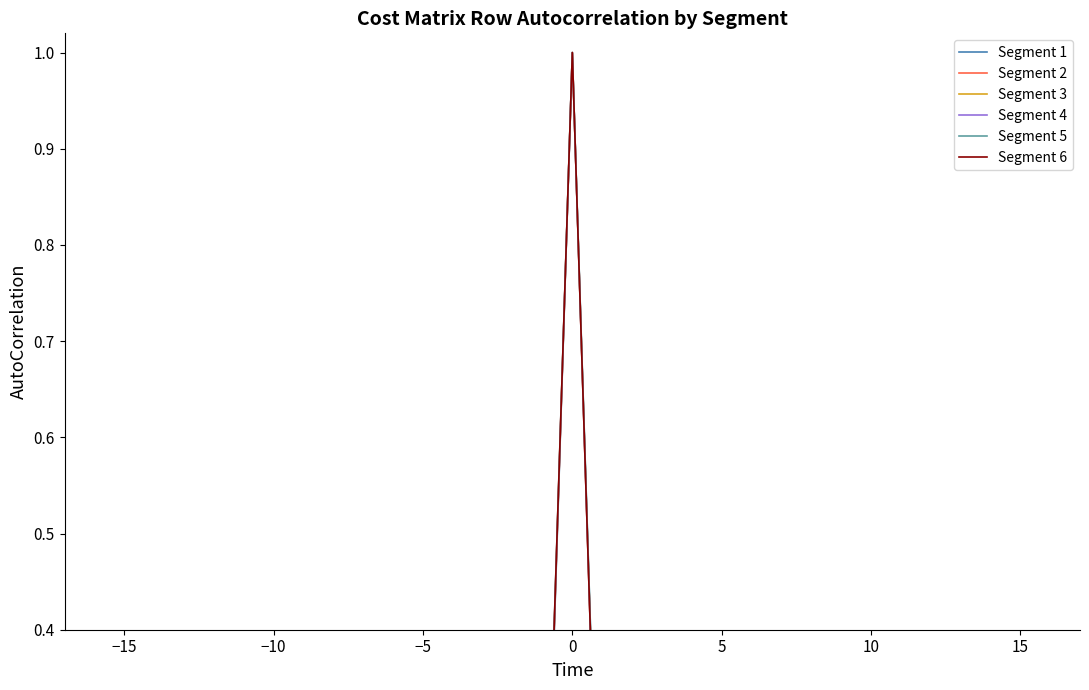

Does the chart have visible grid lines?

No